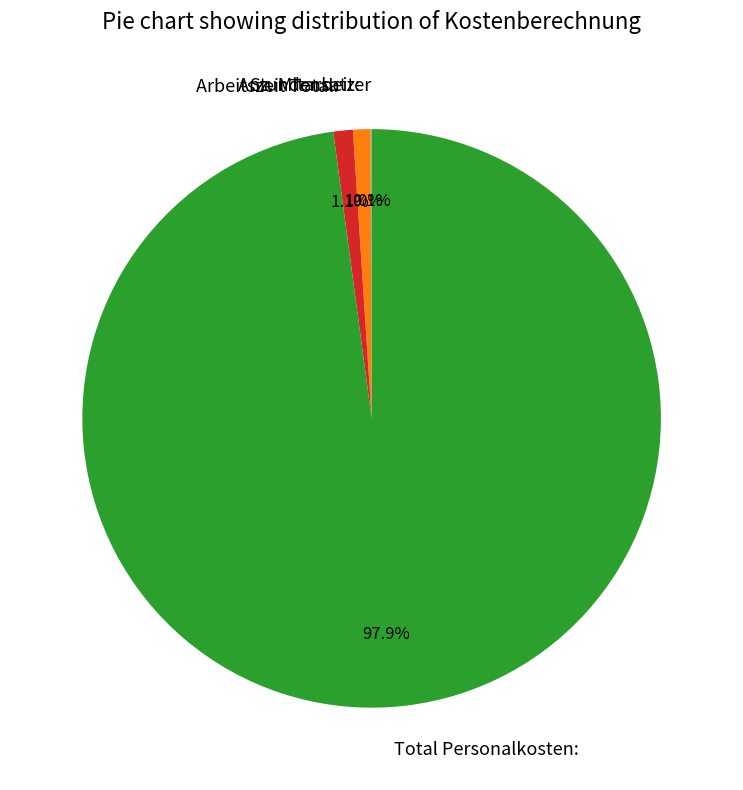

Does Total Personalkosten: represent more than half of the total?

Yes